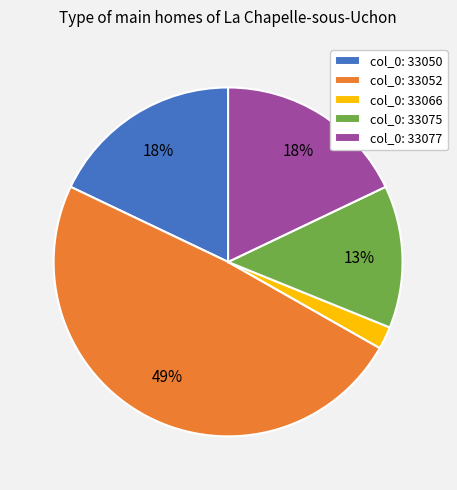

Is the sum of col_0: 33077 and col_0: 33050 greater than half?

No